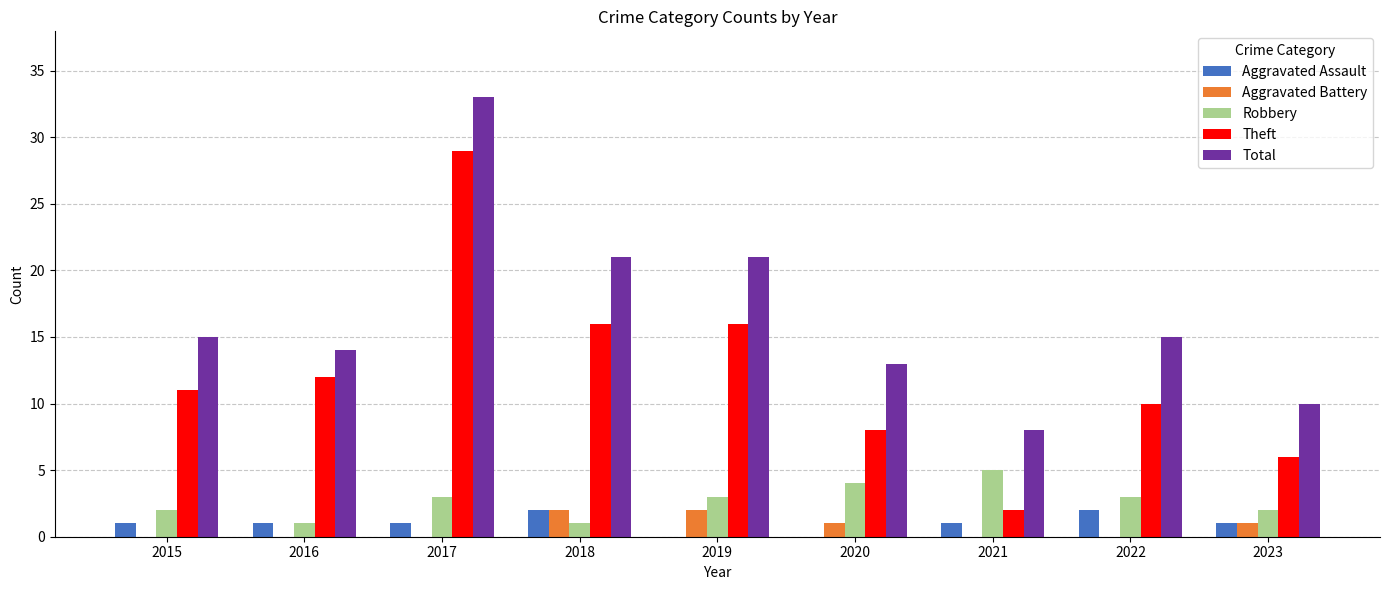

Which label corresponds to the largest value in the chart?

2017